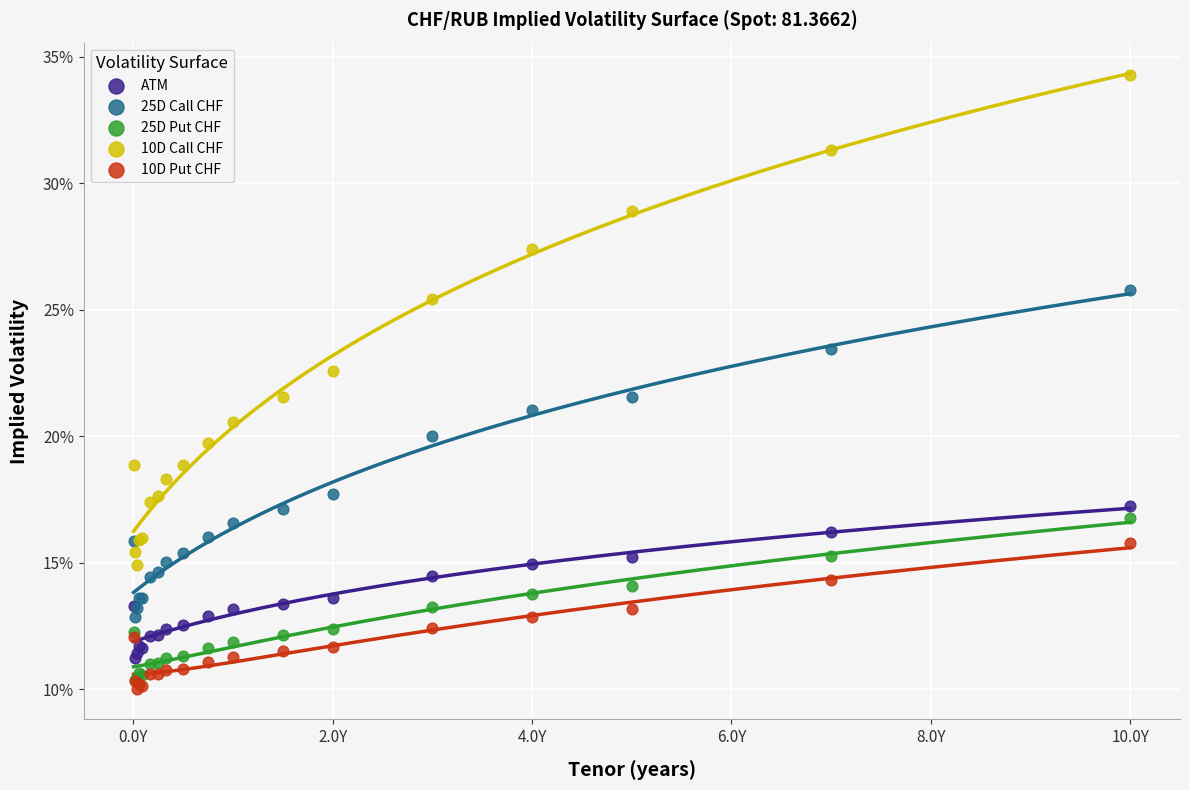

Which series has the widest spread of Y values?

10D Call CHF